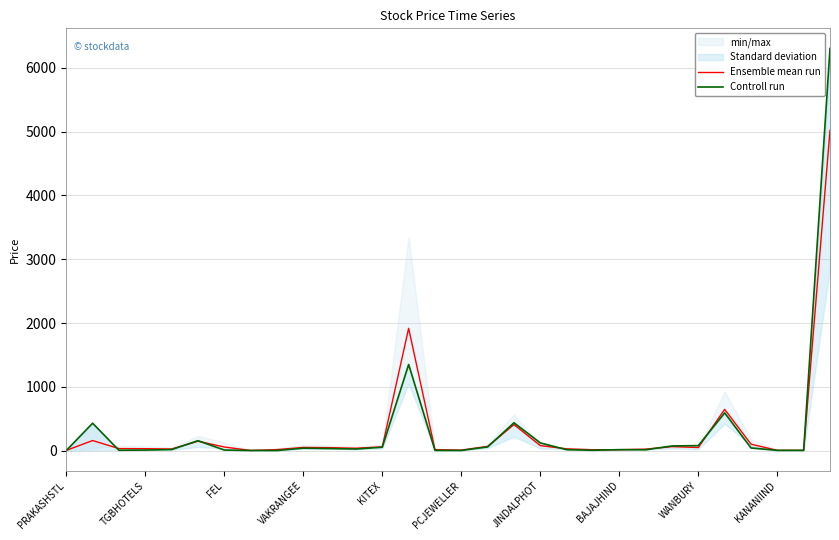

How many lines are shown in the chart?

2